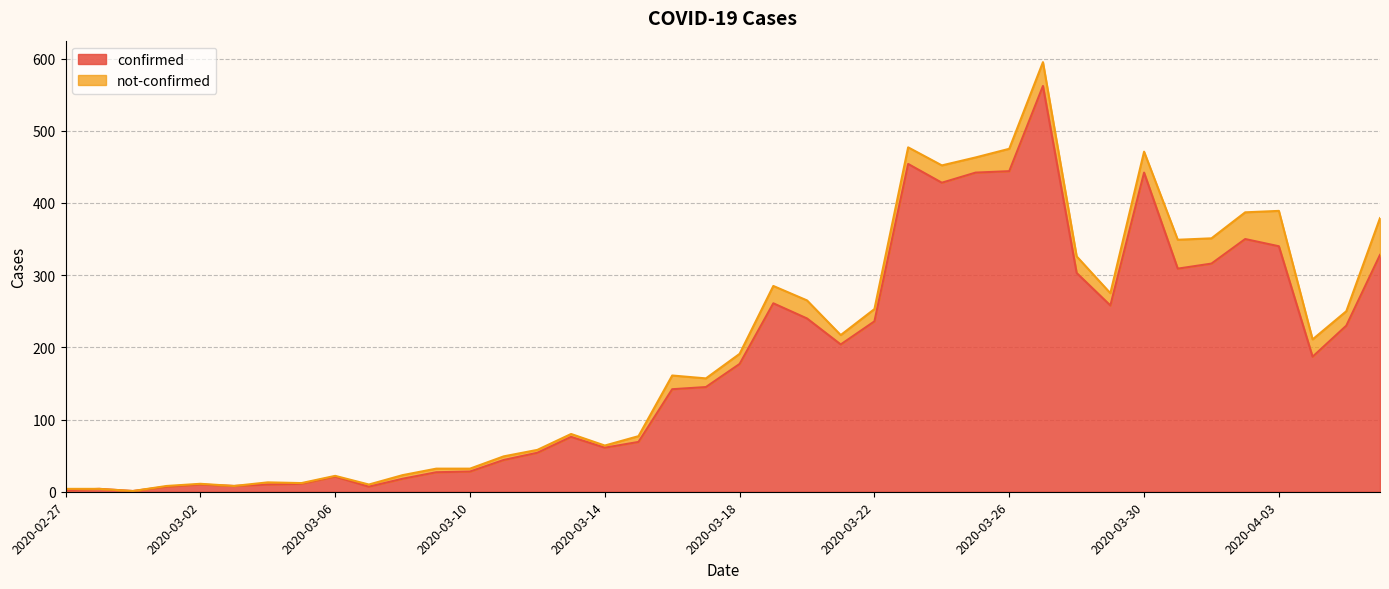

What is the ratio of the value at 2020-03-05 to the value at 2020-03-02?

1.1